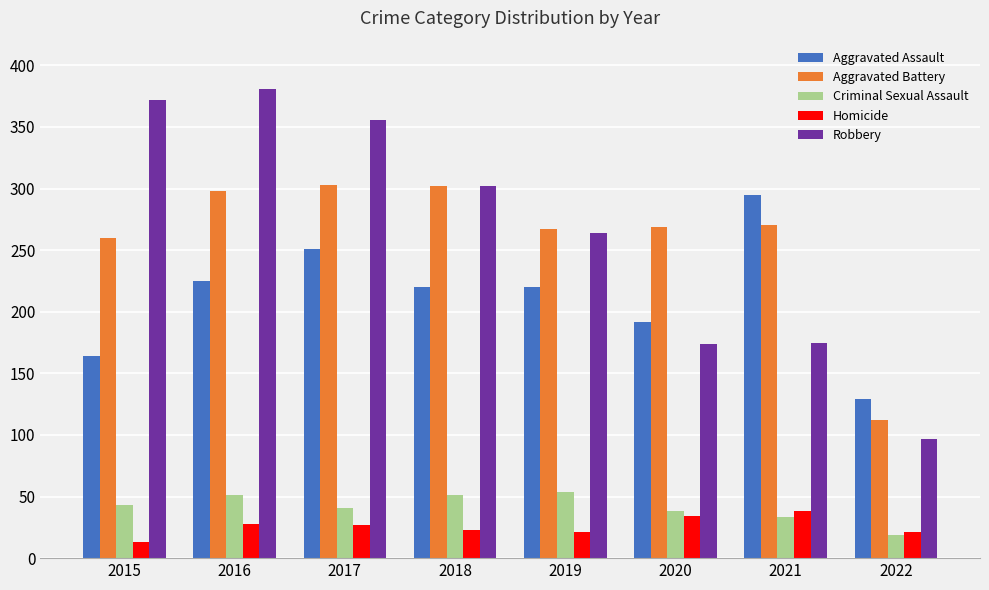

Which series changed the most between 2016 and 2019?

Robbery